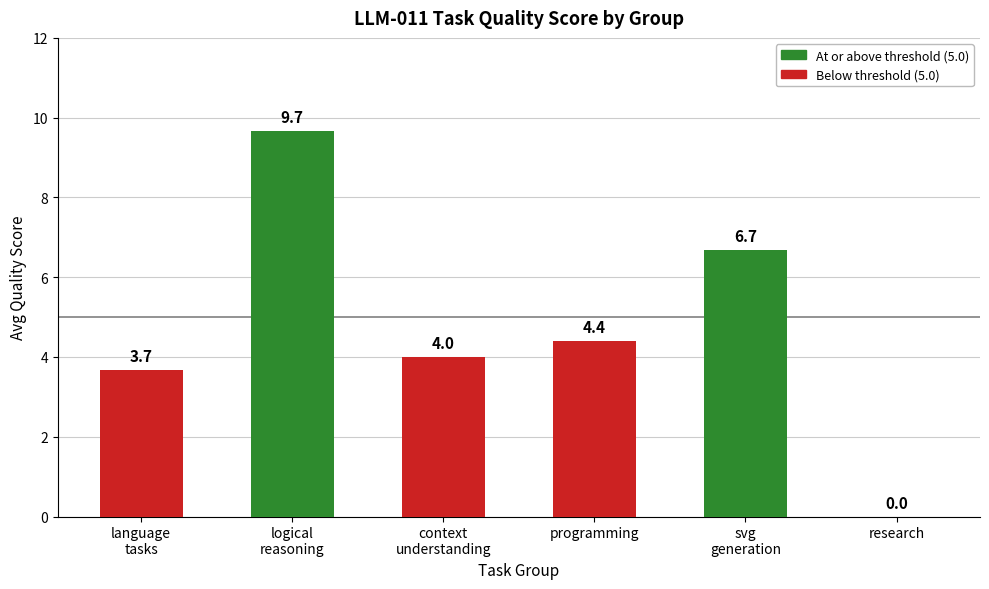

What is the maximum value shown in the chart?

9.7